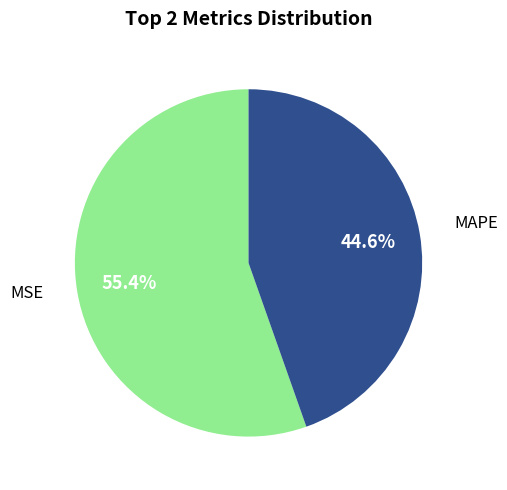

To the nearest percent, what is the average slice percentage?

50%